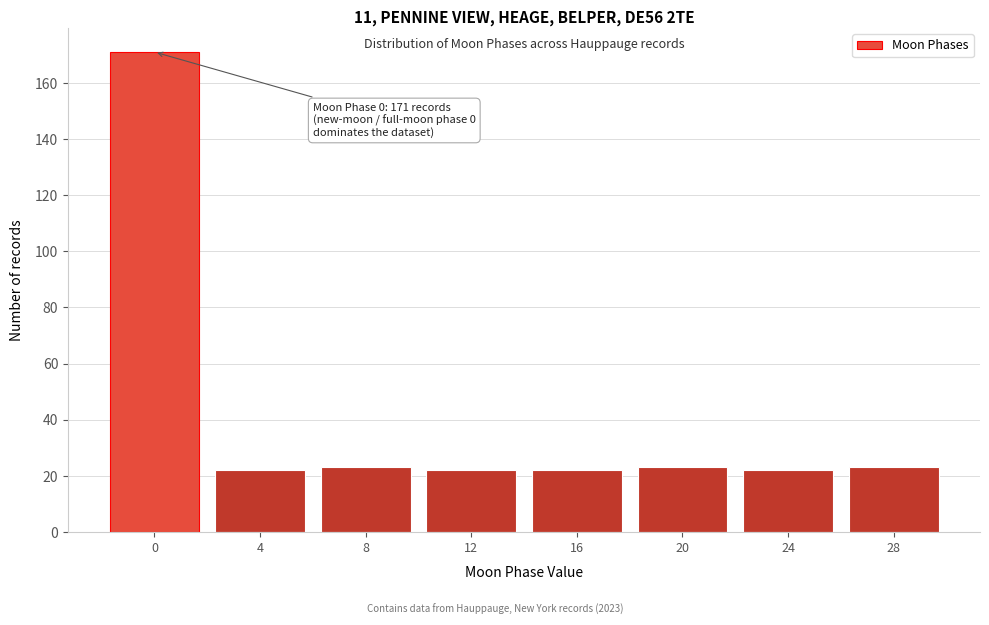

Reading left to right, transcribe all the data shown in this chart.

0=171	4=22	8=23	12=22	16=22	20=23	24=22	28=23